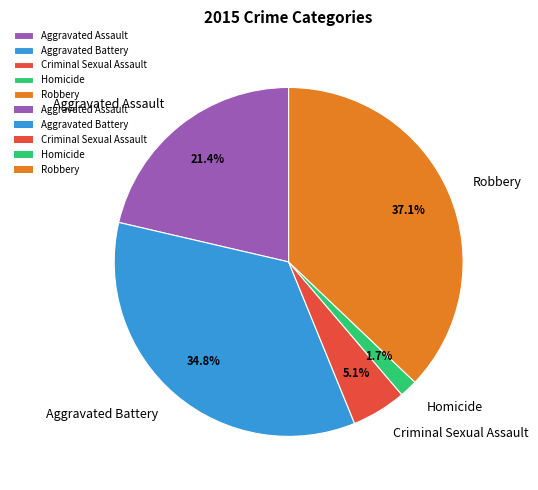

The Aggravated Battery slice represents 35% of the pie. True or false?

True